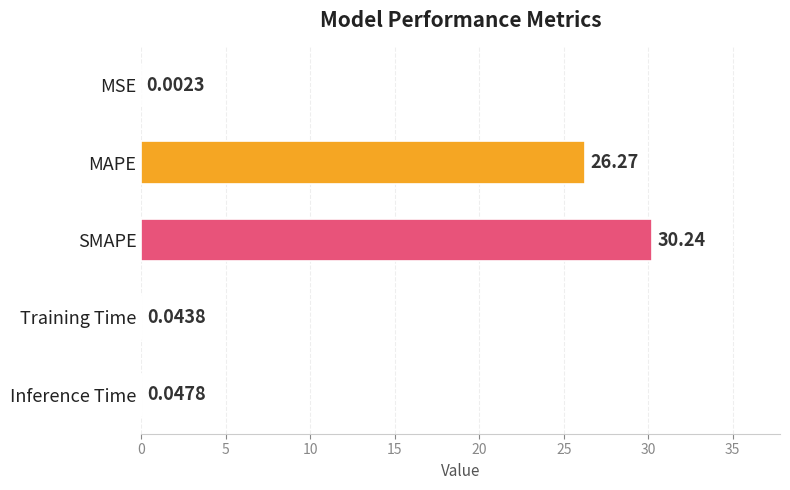

Where is the data nearest to the value 15?

MAPE